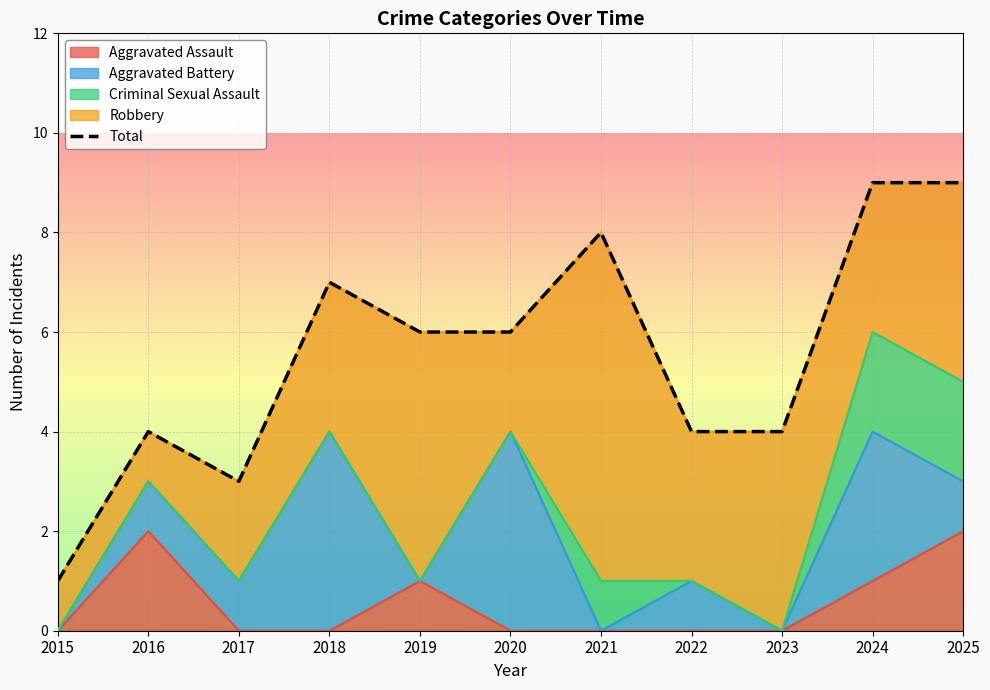

Which has a higher value, 2021 or 2025?

2025